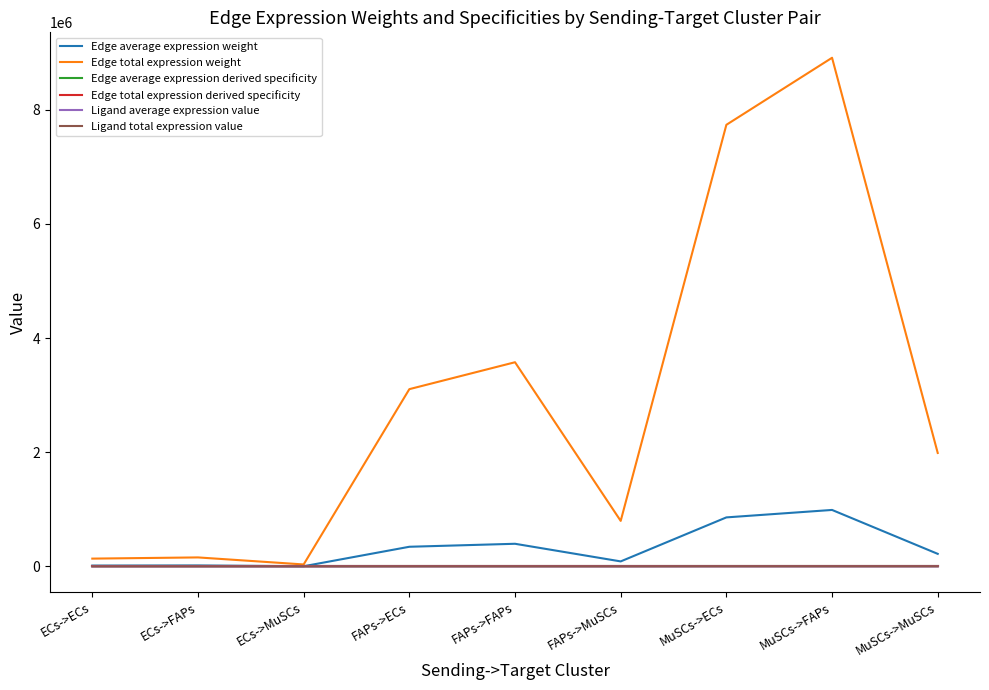

At how many categories does at least one series exceed 967359?

5